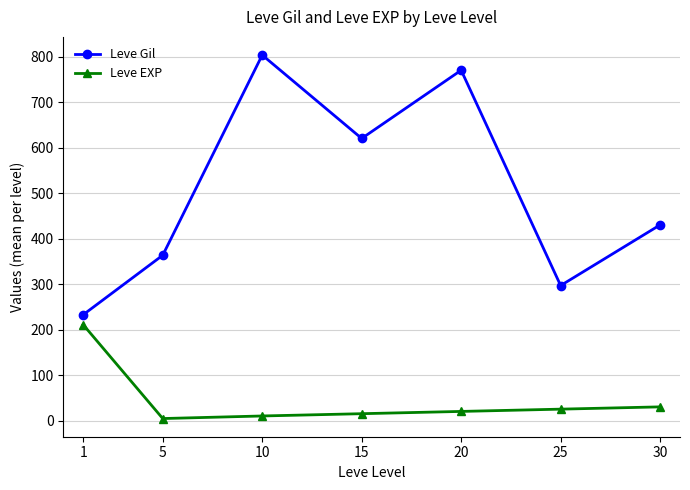

What value does the Leve Gil series have at 25?

296.7